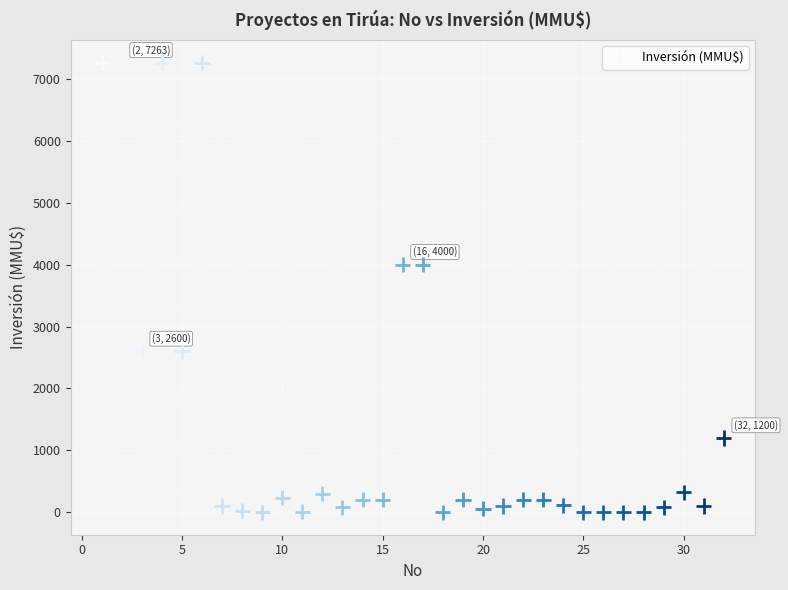

What is the range of Y values (max minus min)?

7263